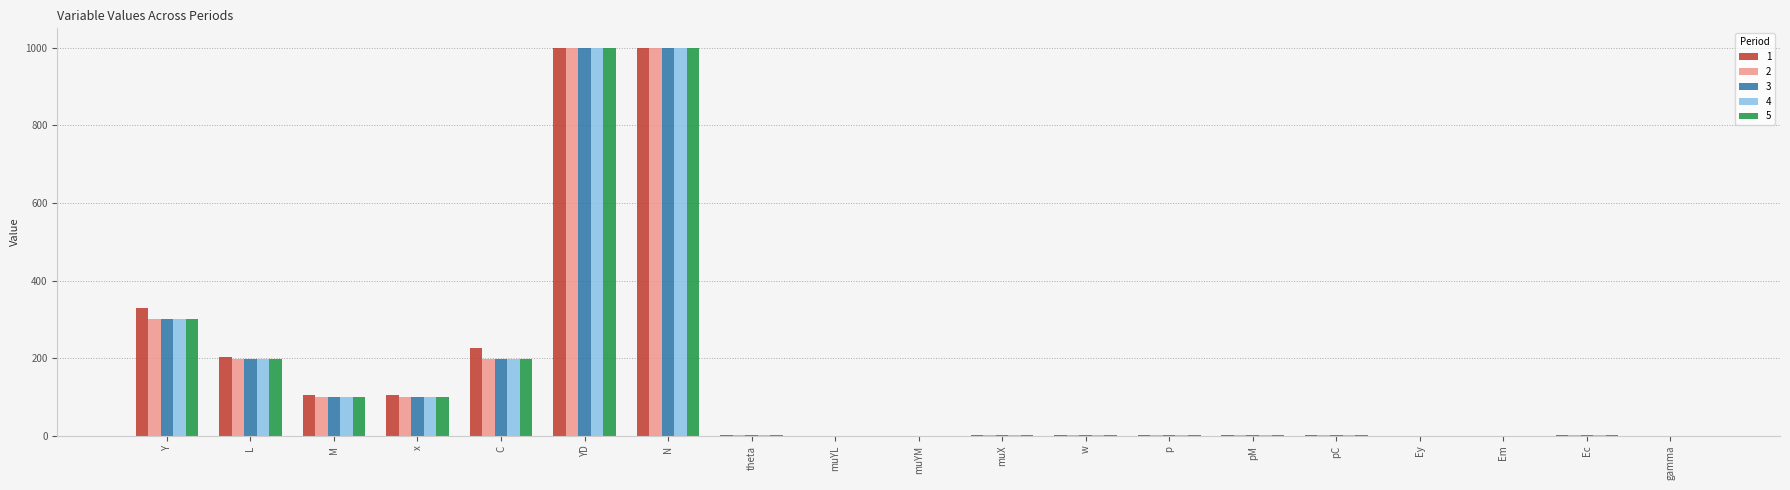

What is the sum of all 5 values?

2909.8